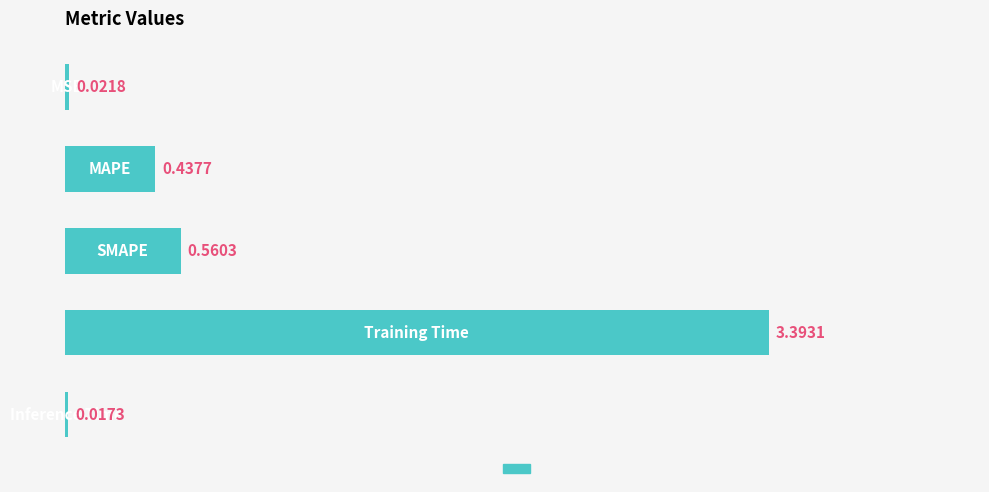

Count the number of data series in this chart.

1